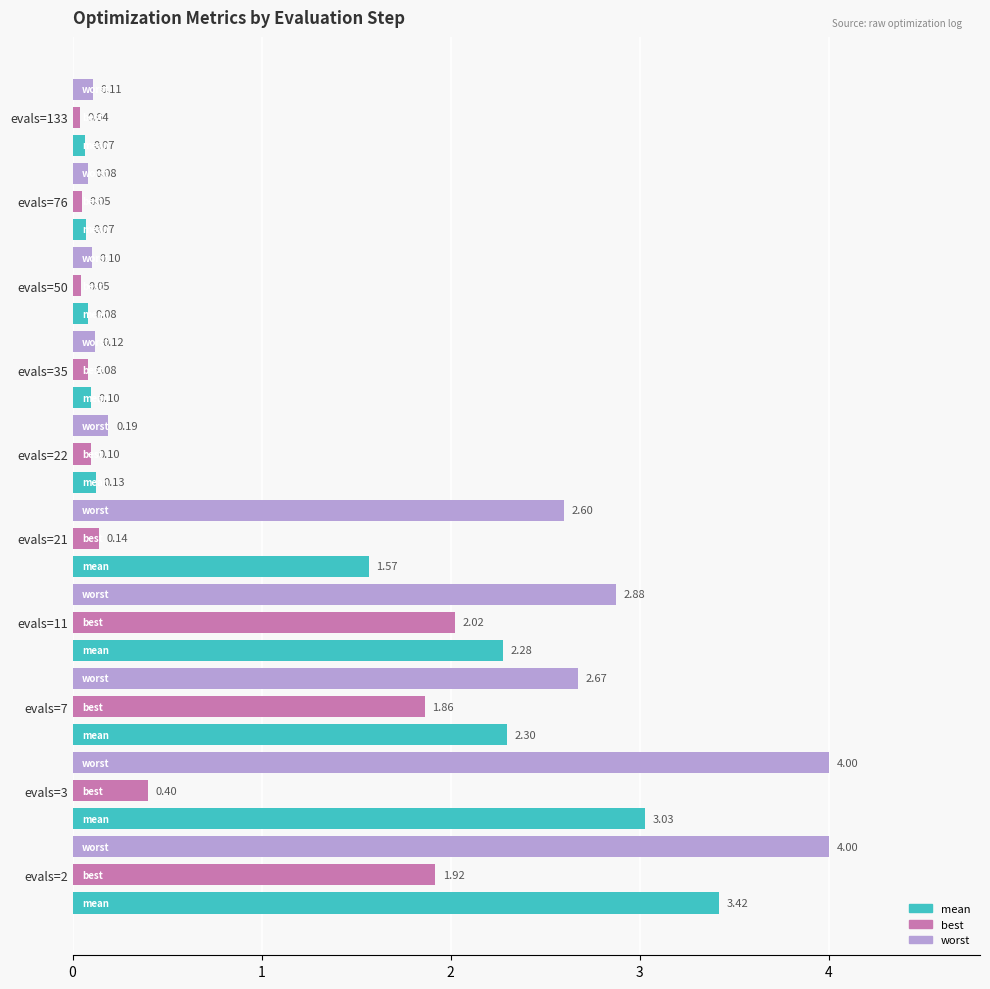

What is the average value of the best series?

0.7